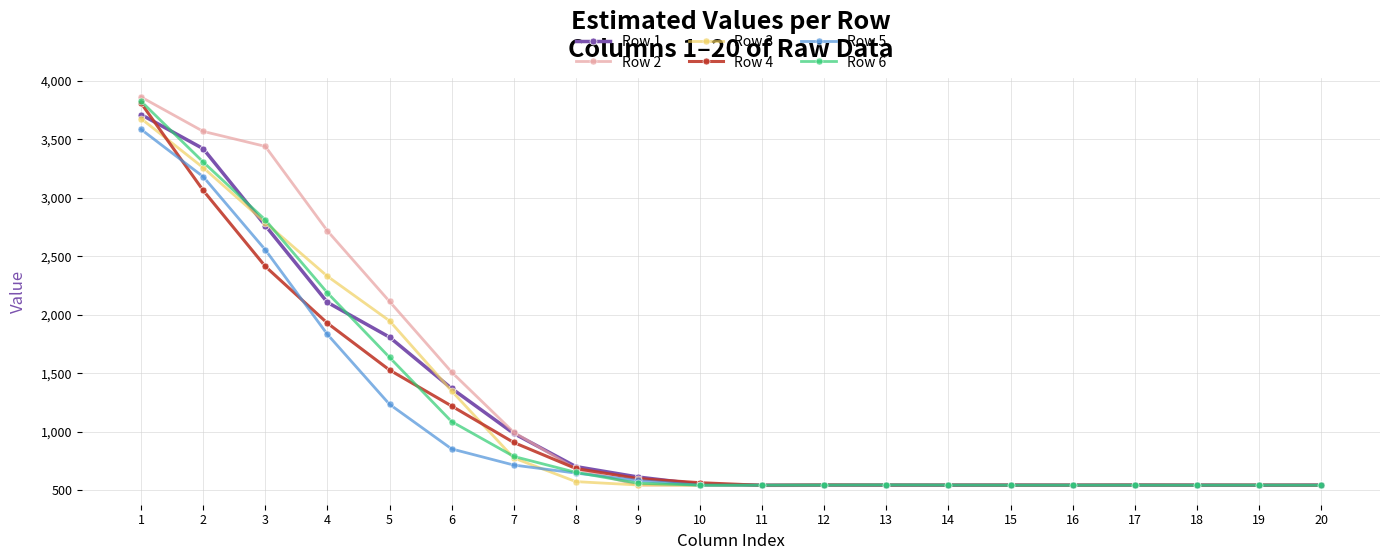

What is the smallest value displayed?

543.5